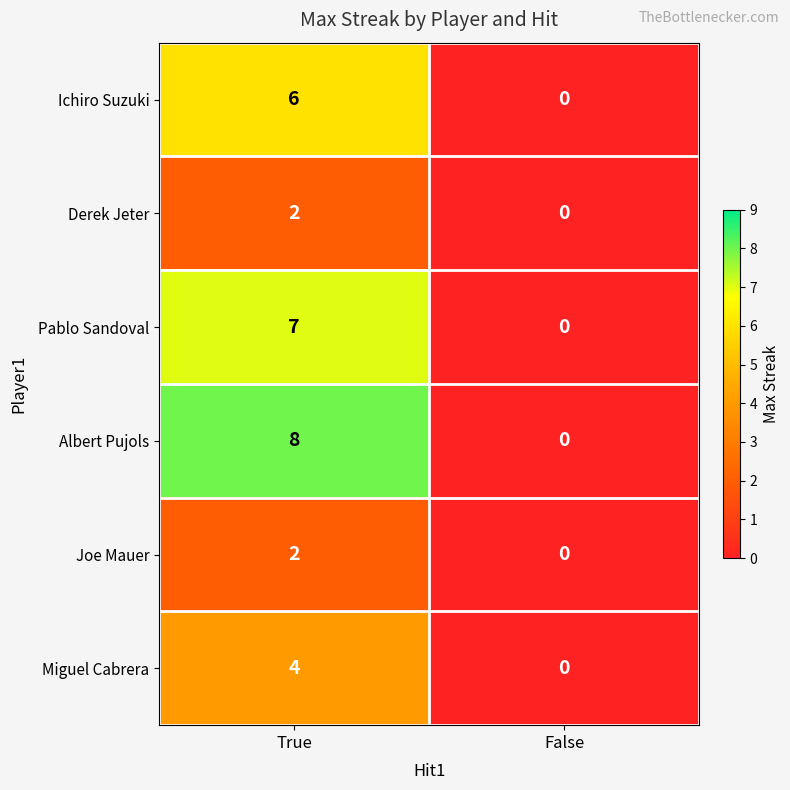

At which category is the sum across all series the highest?

True